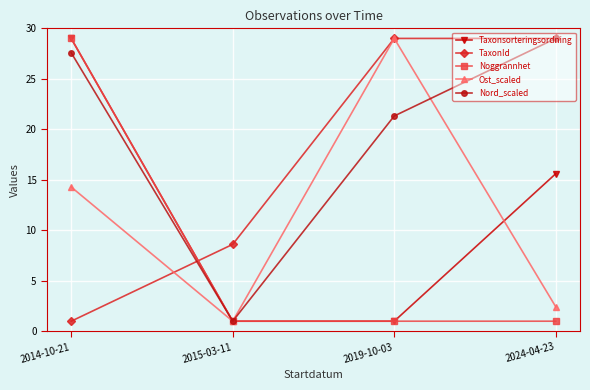

After their last crossing, which series has the higher values: Nord_scaled or Ost_scaled?

Nord_scaled